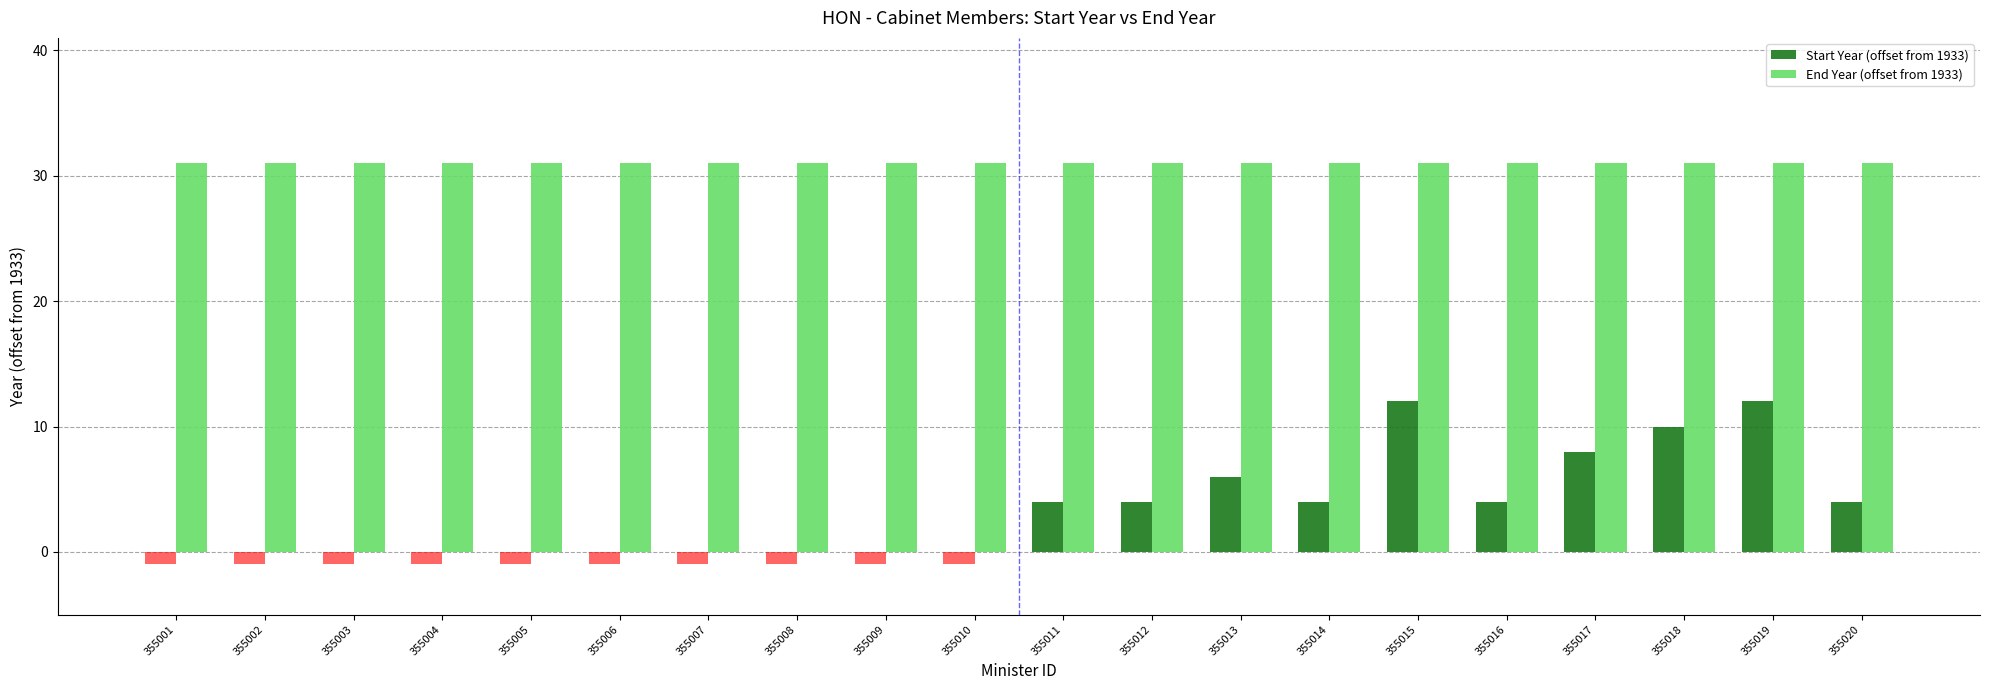

True or false: End Year (offset from 1933) has a value of 47 at 355006.

False